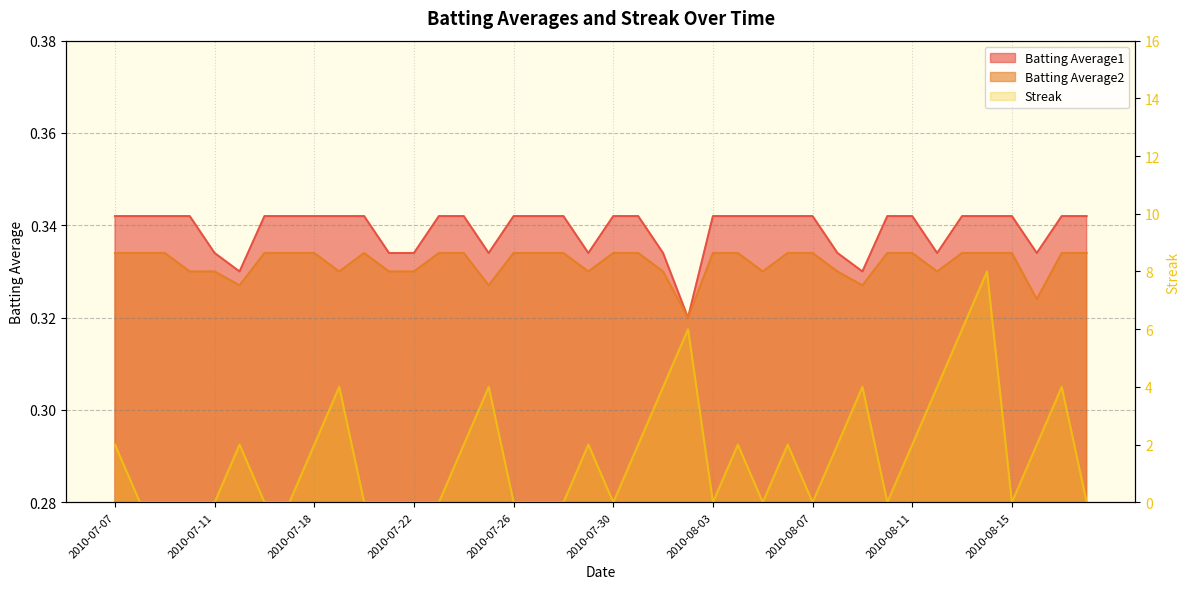

At which category does the data reach its first local peak?

2010-07-30